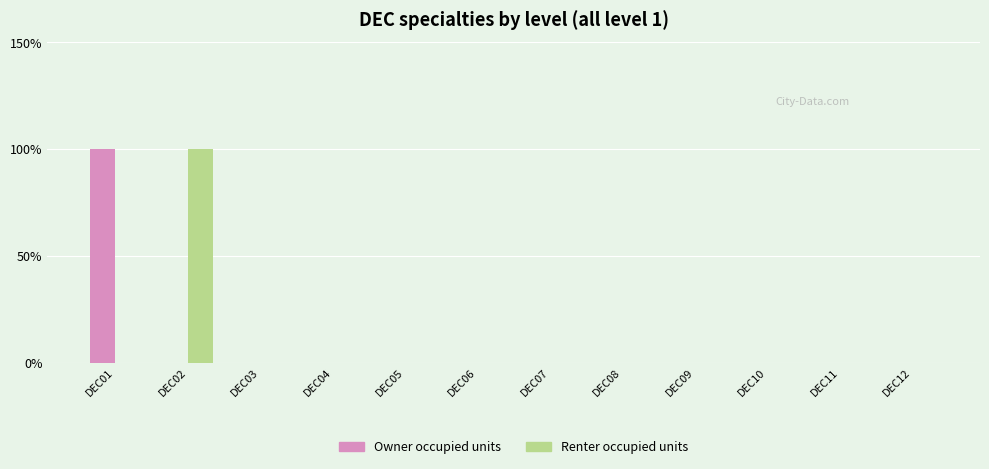

Count the Renter occupied units values in the range 0 to 1.

12